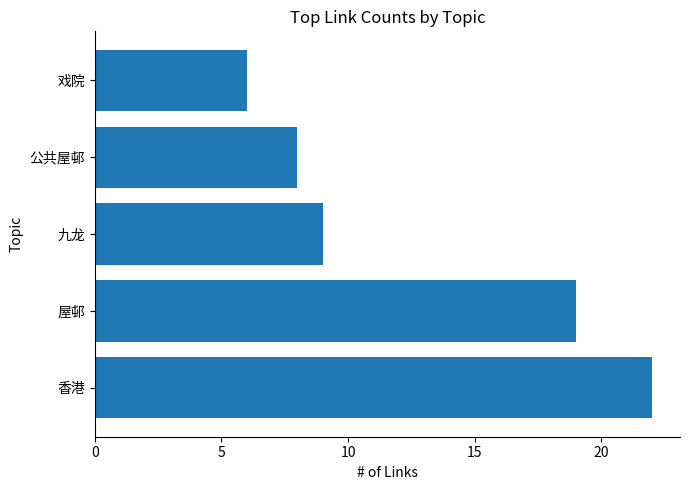

Which label corresponds to the smallest value in the chart?

戏院